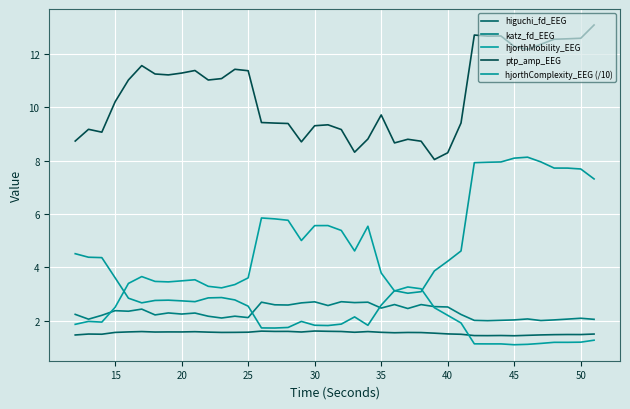

What is the sum of all katz_fd_EEG values?

93.0